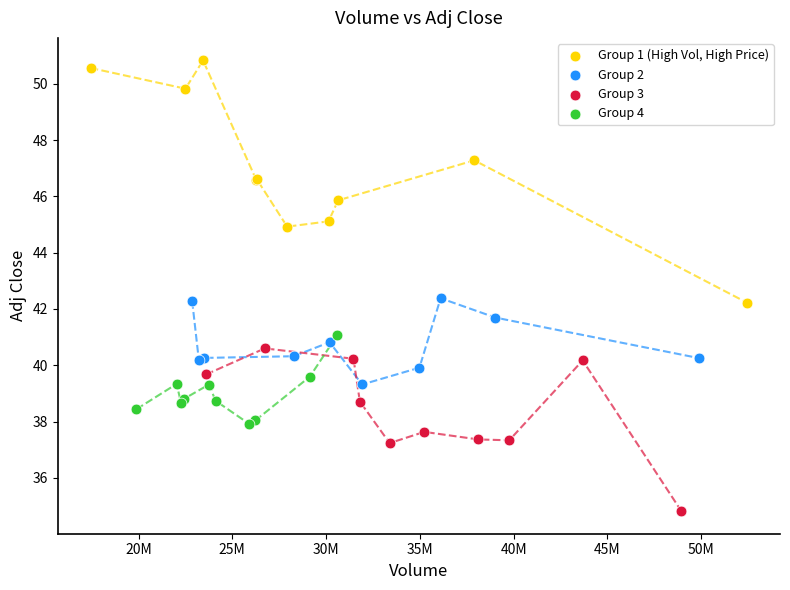

What are all the series names shown in the legend?

Group 1 (High Vol, High Price), Group 2, Group 3, Group 4